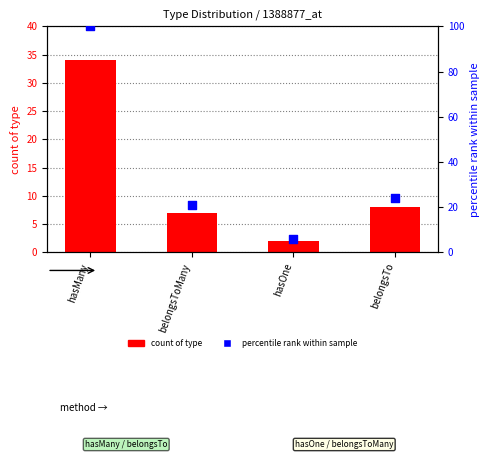

Which series has the largest Y range (max minus min)?

percentile rank within sample